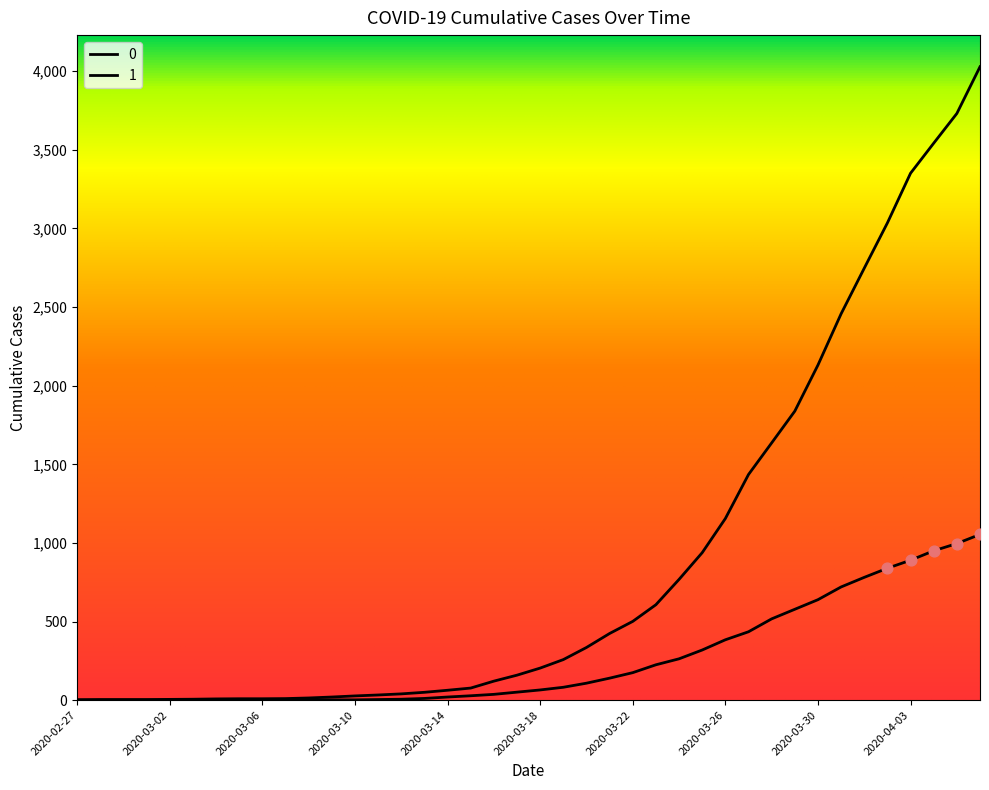

Which series has the largest total across all categories?

1